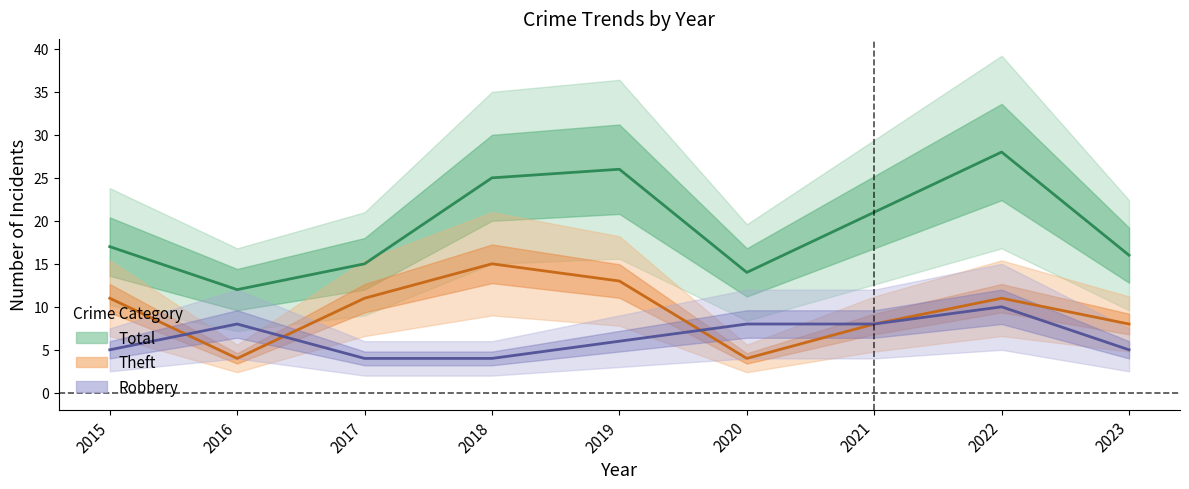

Count the number of categories in the chart.

9